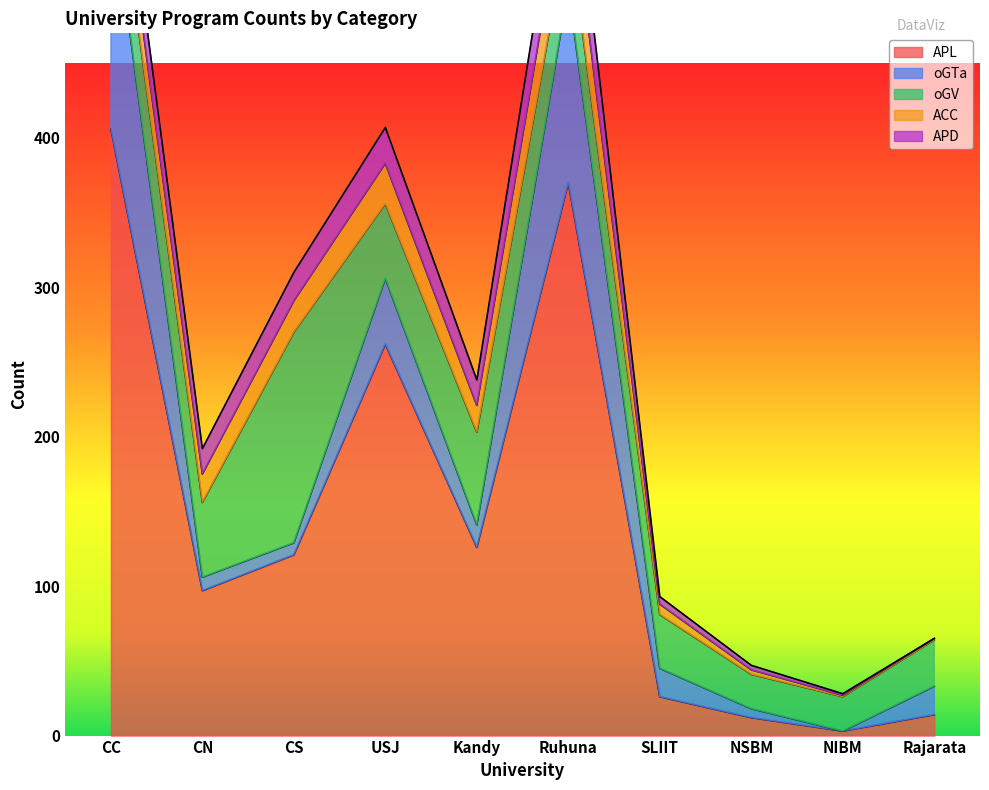

The value of oGV at CS is 44. True or false?

False